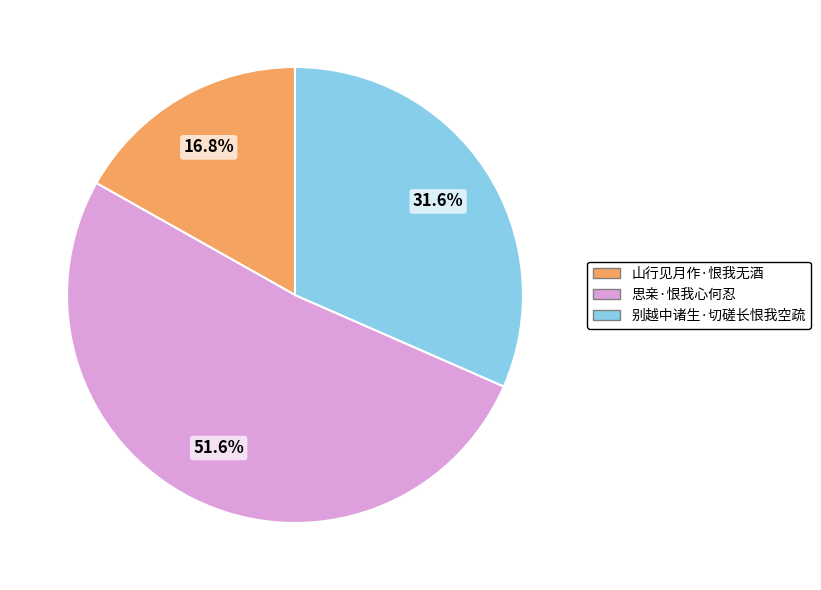

Which slice is the largest?

思亲·恨我心何忍